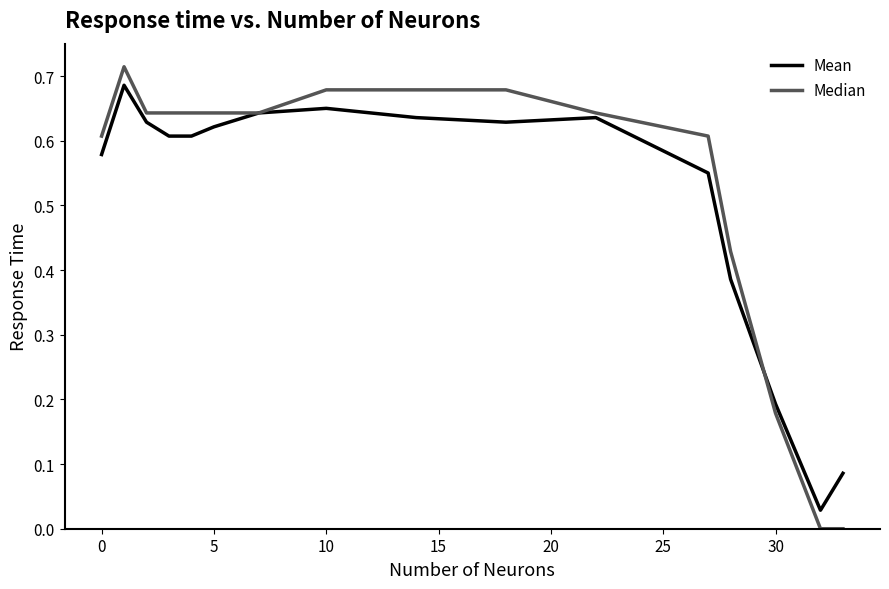

Which series has the largest range (max minus min)?

Median